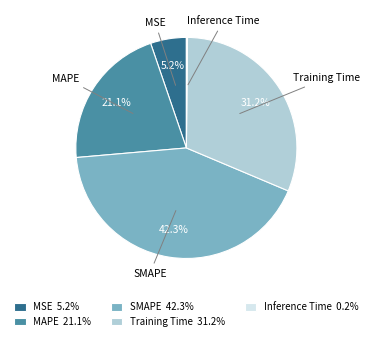

What percentage is NOT represented by SMAPE?

57.7%